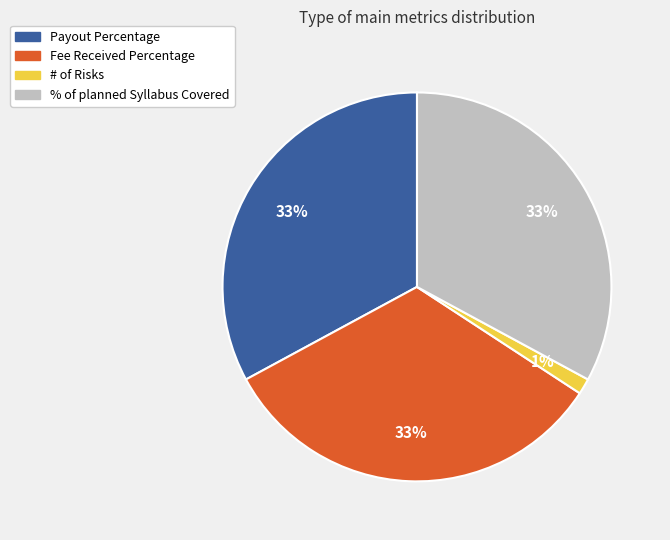

Does any single category account for the majority?

No